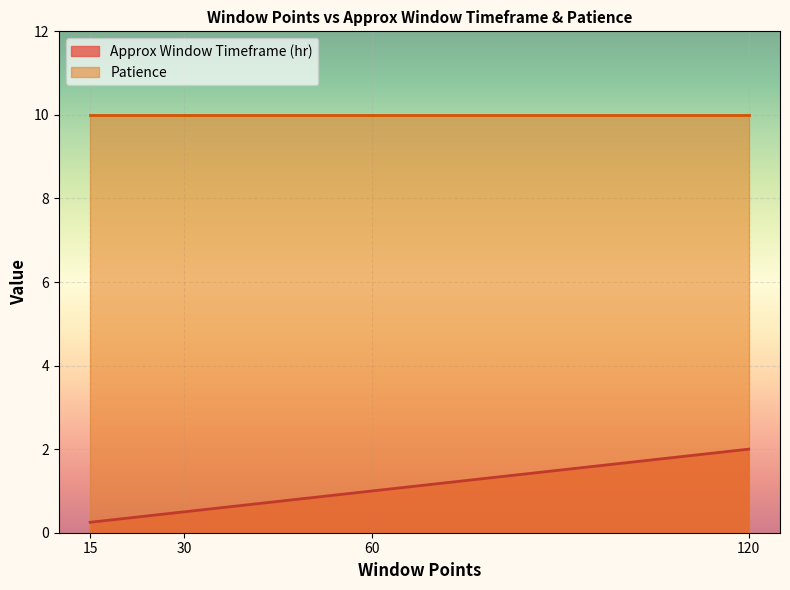

Which series has the largest total across all categories?

Patience